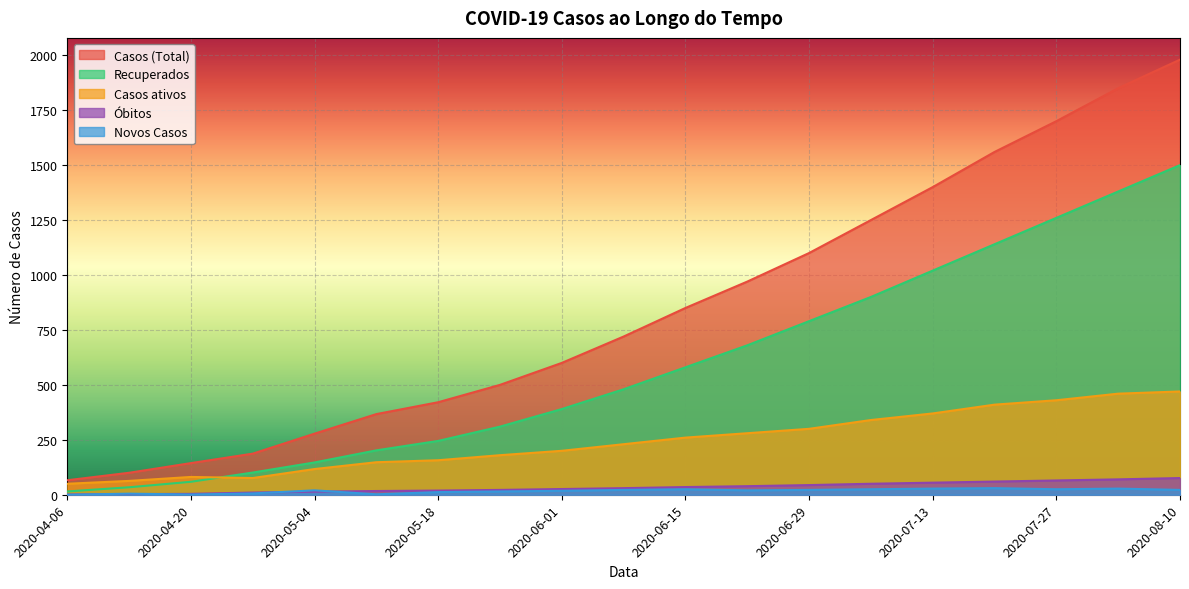

How many distinct data groups are displayed?

5